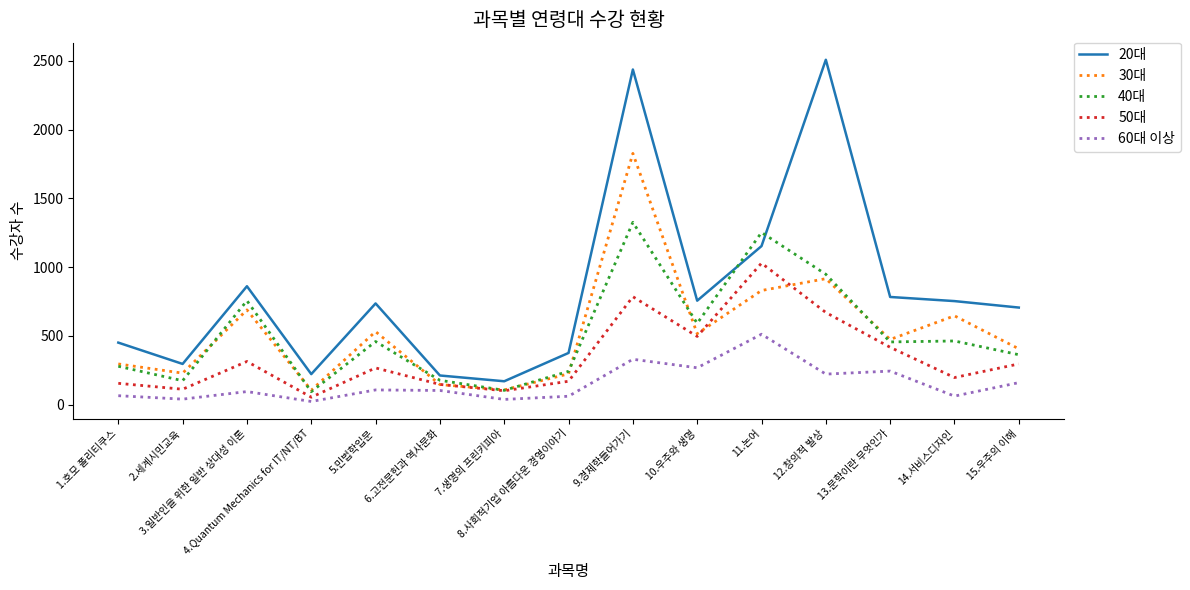

What is the total value across all series at 4.Quantum Mechanics for IT/NT/BT?

498